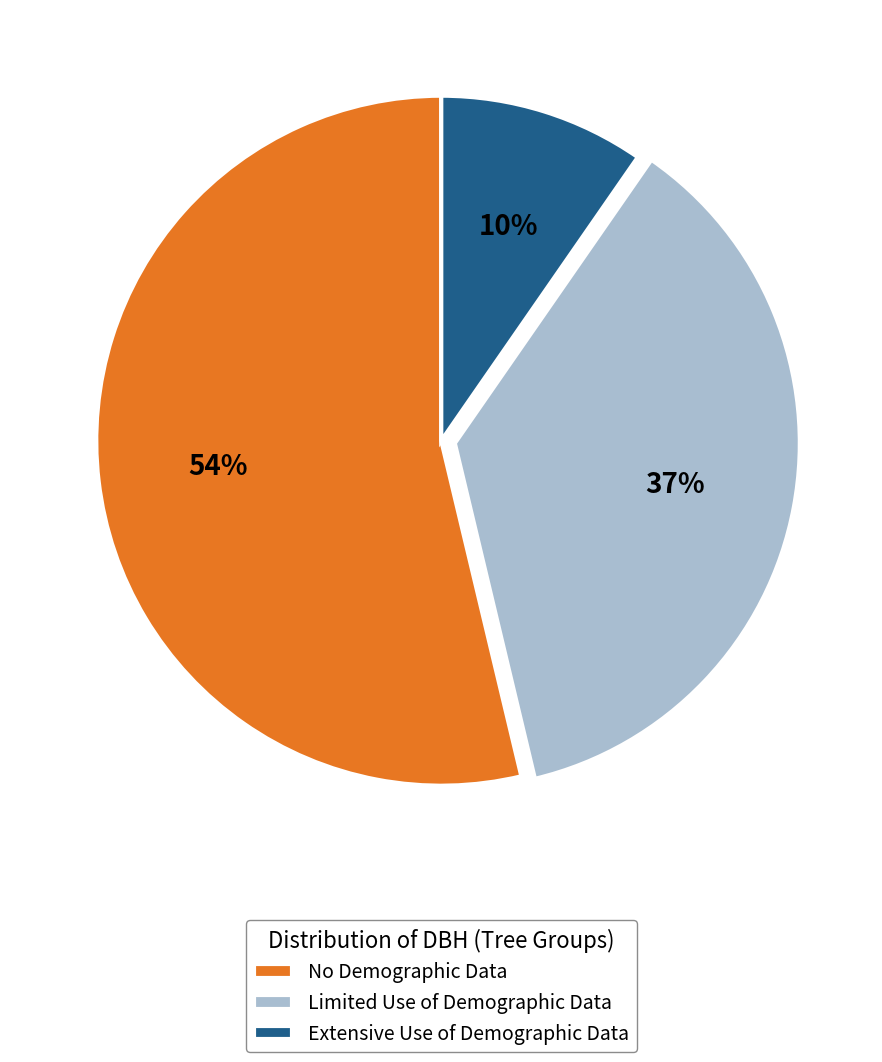

Is the sum of Limited Use of Demographic Data and No Demographic Data greater than half?

Yes